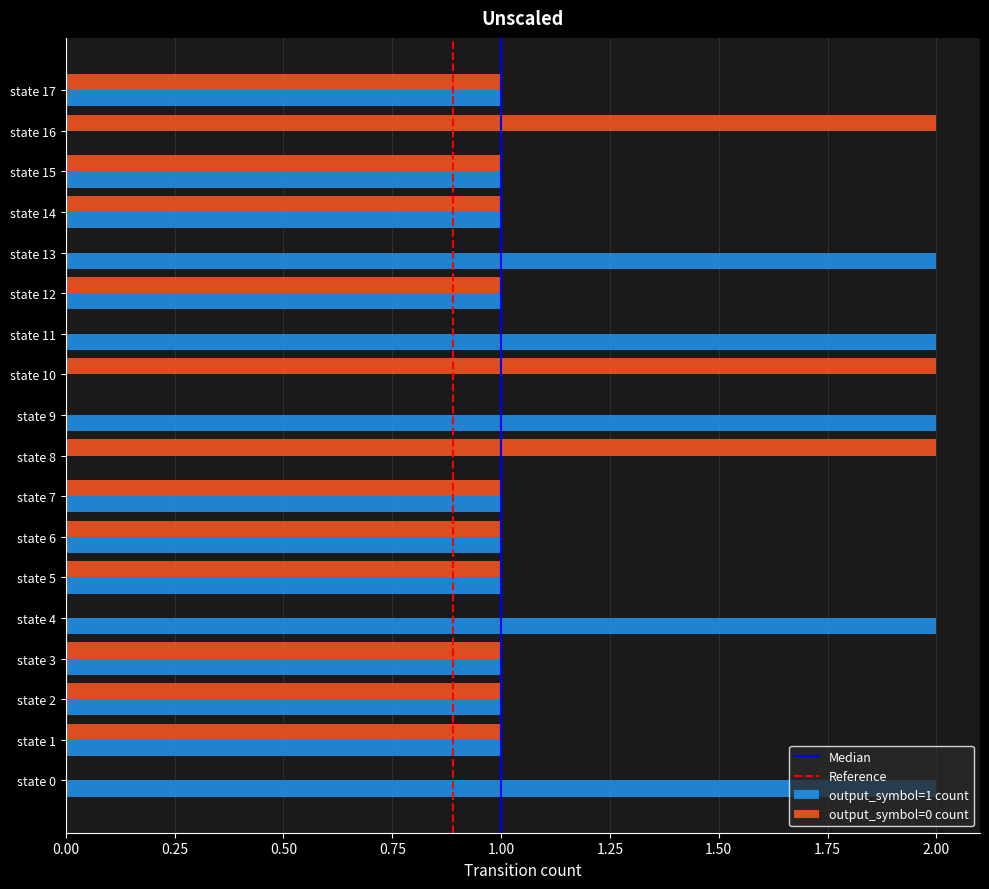

True or false: output_symbol=0 count has a value of 2 at state 14.

False